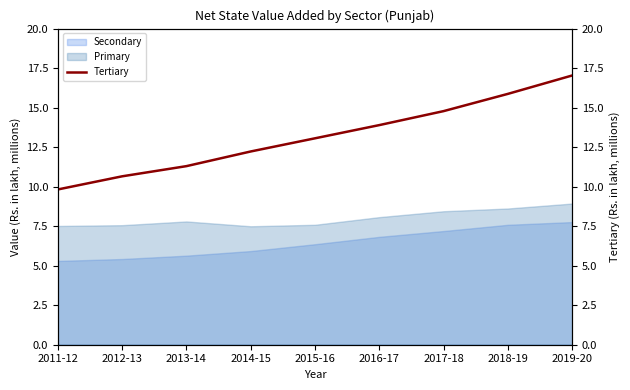

At which category does the chart reach its minimum across all series?

2011-12